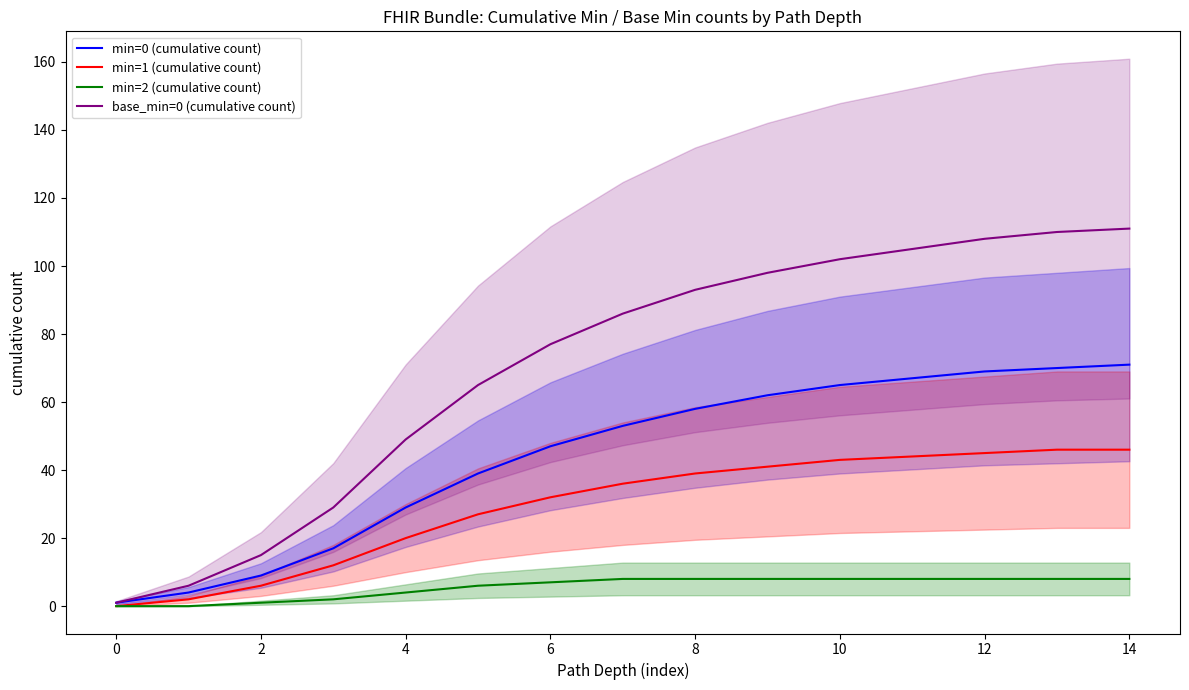

True or false: min=0 (cumulative count) has a value of 1 at 0.

True